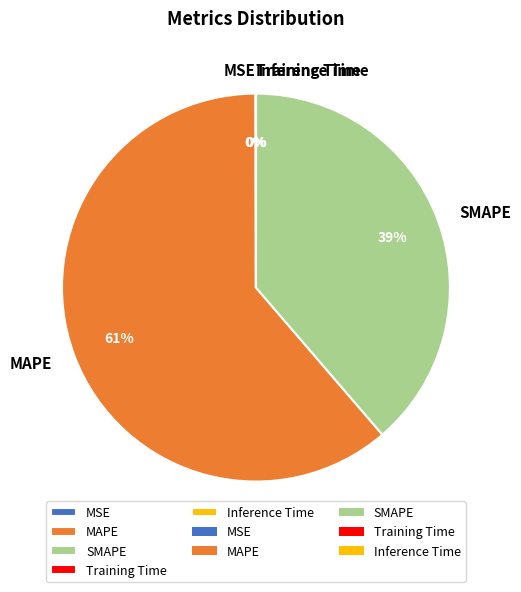

Which slice represents more than half of the pie?

MAPE